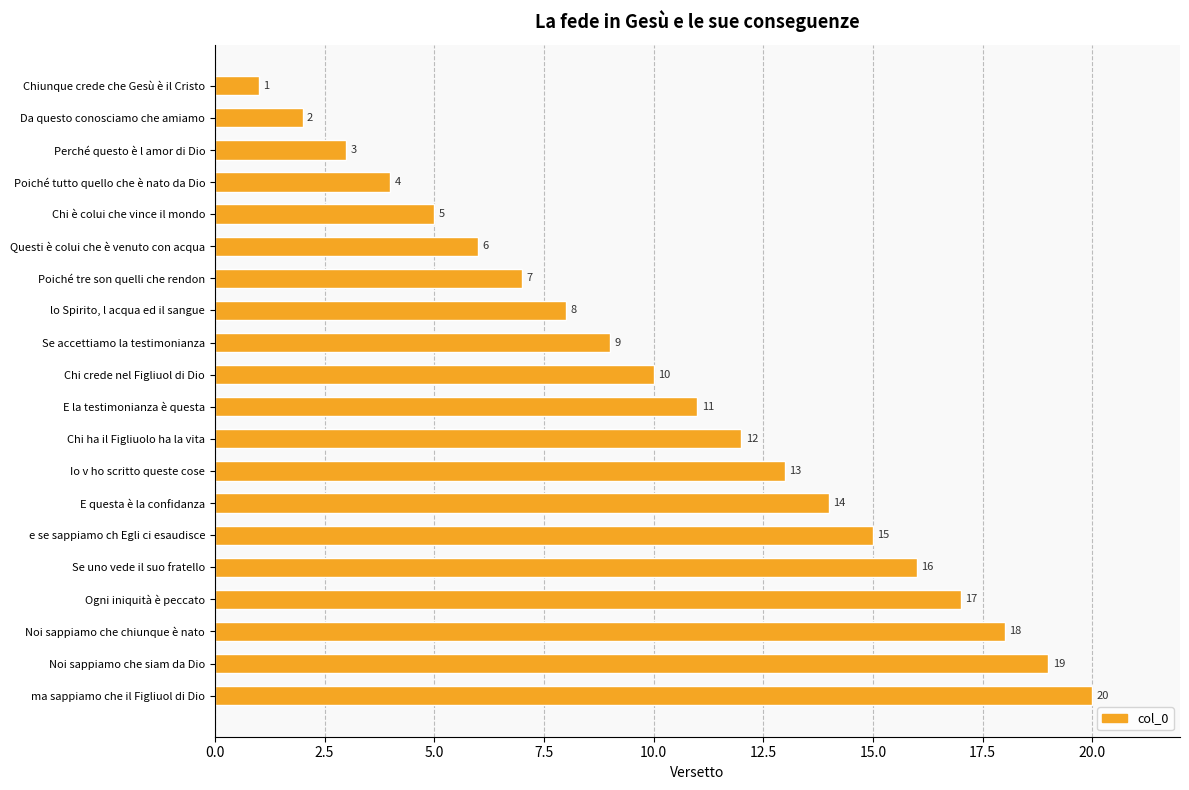

What is the difference between the maximum and minimum values?

19